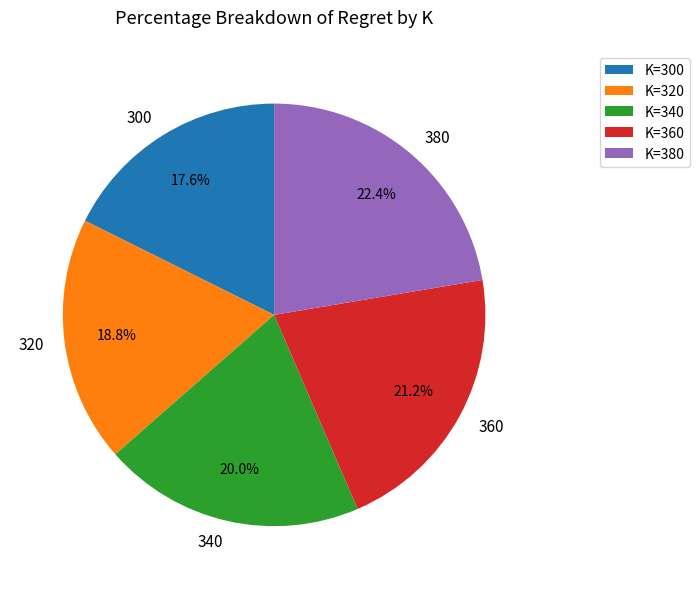

Is it true that 380 is 22% of the pie?

True